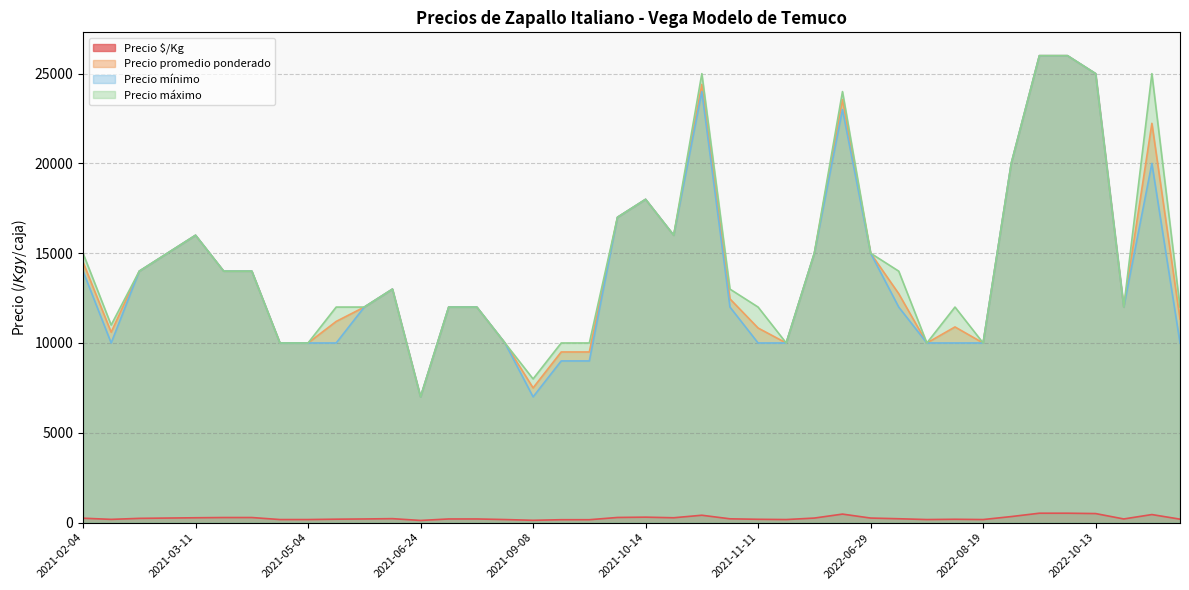

Where is Precio $/Kg nearest to the value 318?

2022-08-25